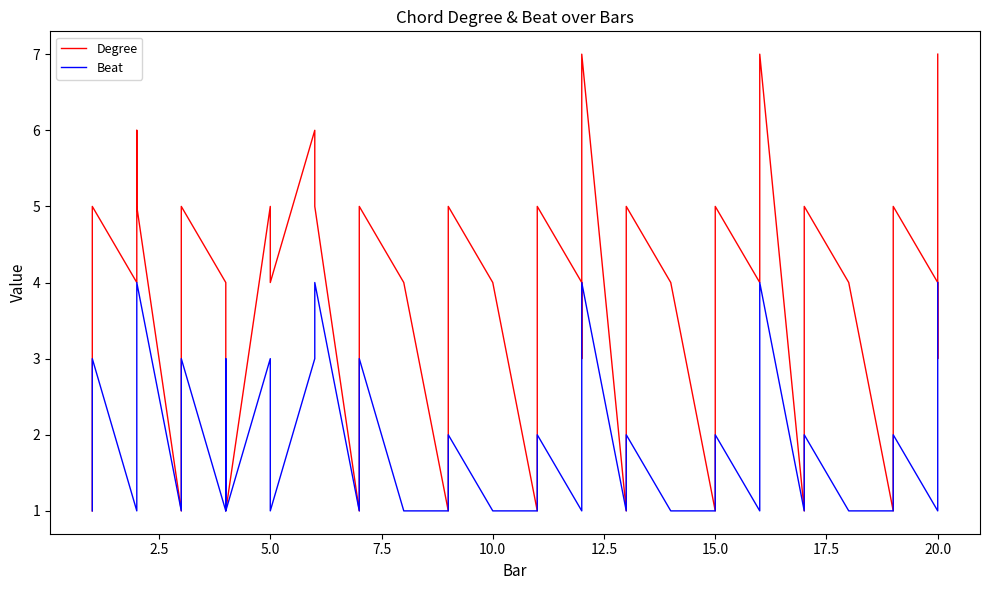

True or false: Degree and Beat cross at least once.

False